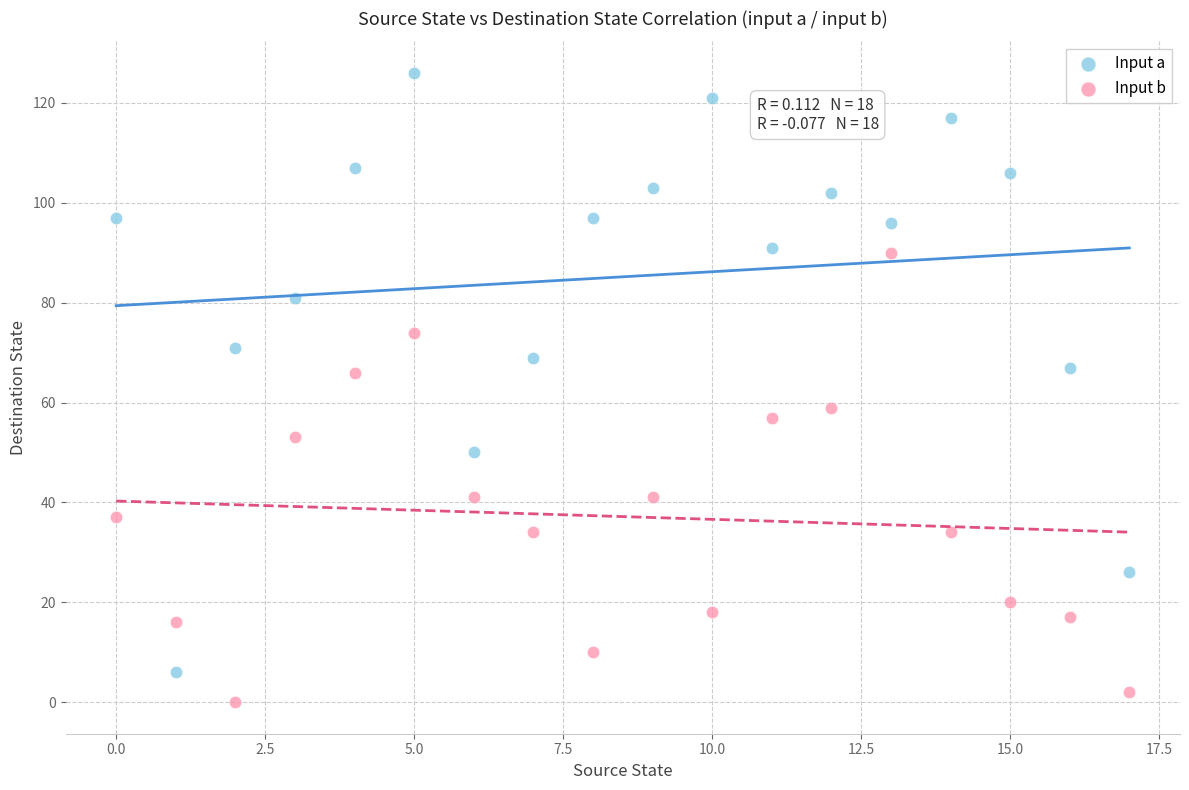

Which series reaches the maximum Y coordinate?

Input a